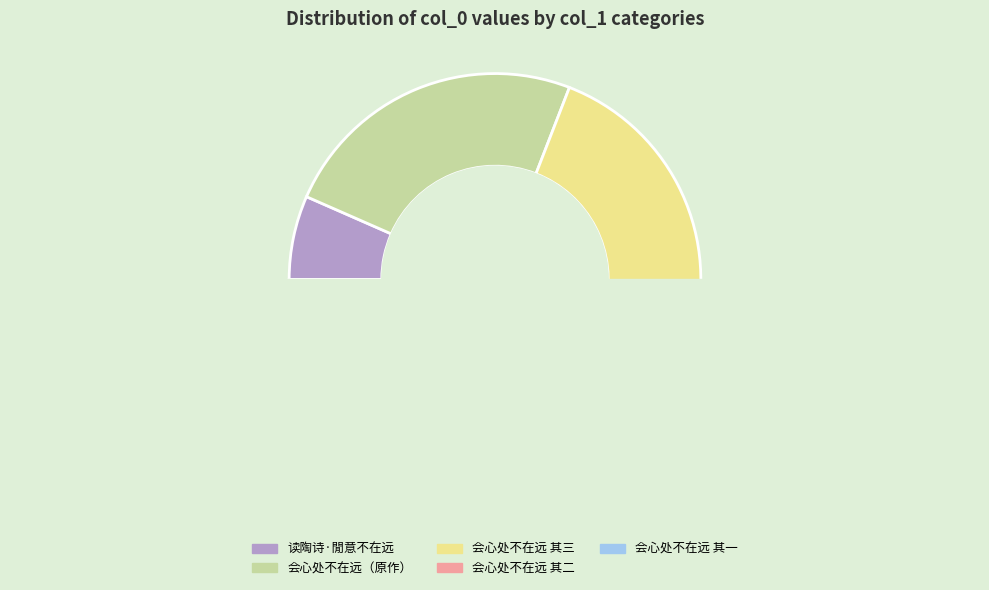

To the nearest percent, what is the average slice percentage?

20%